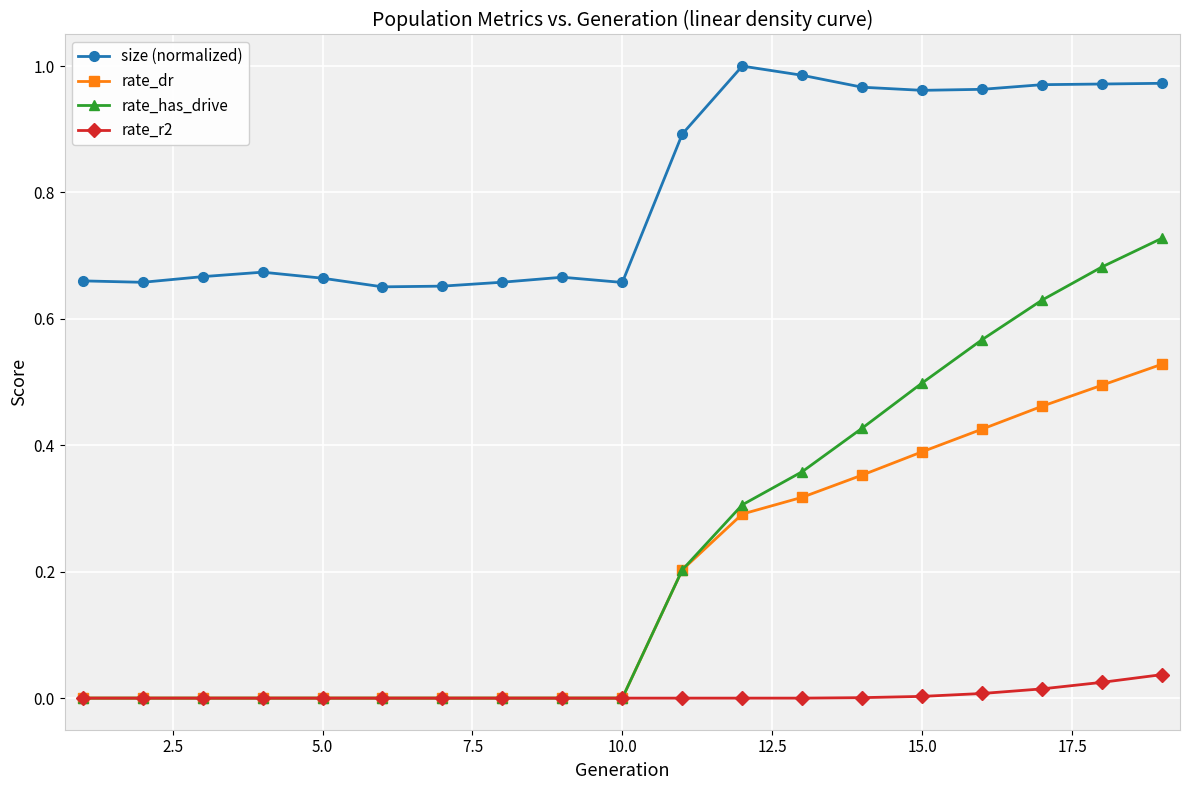

True or false: rate_r2 and size (normalized) intersect in this chart.

False